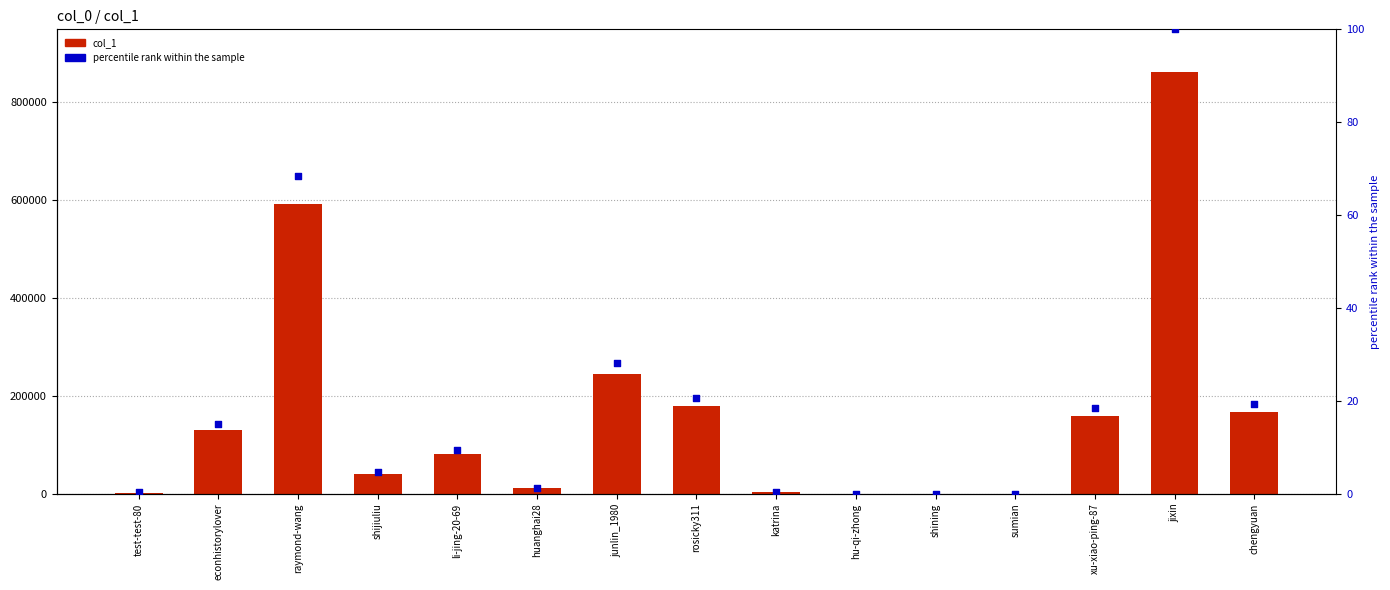

At how many categories does at least one series exceed 740003?

1